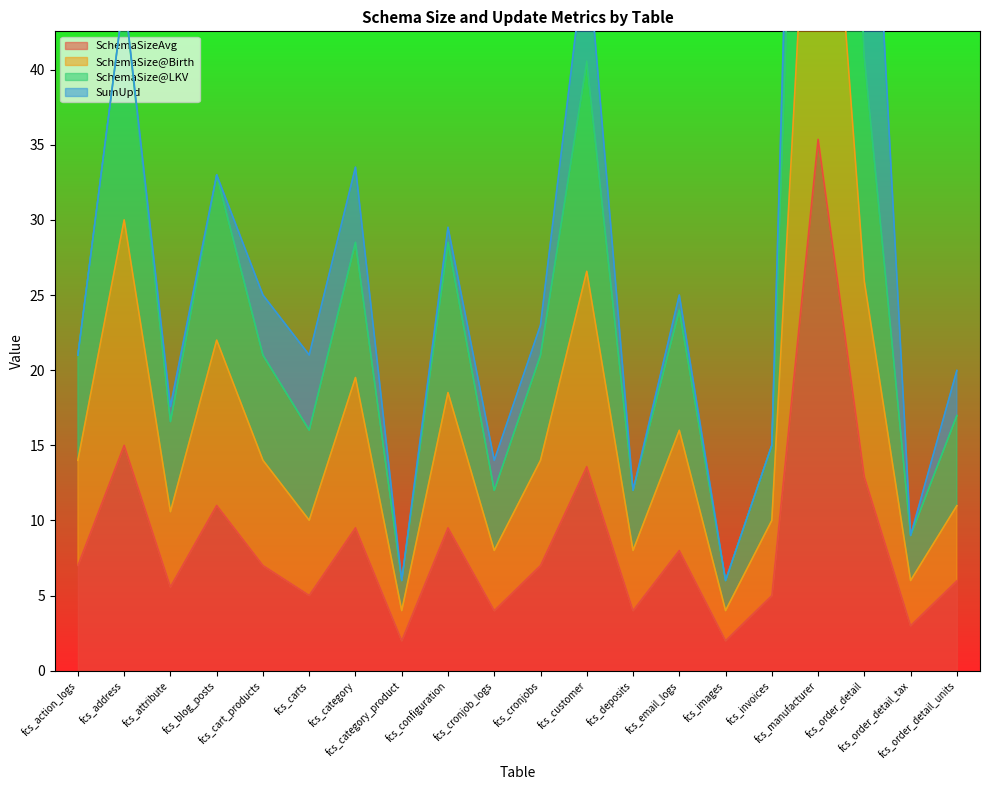

In SchemaSize@LKV, how many points are lower than both neighbors (excluding endpoints)?

7